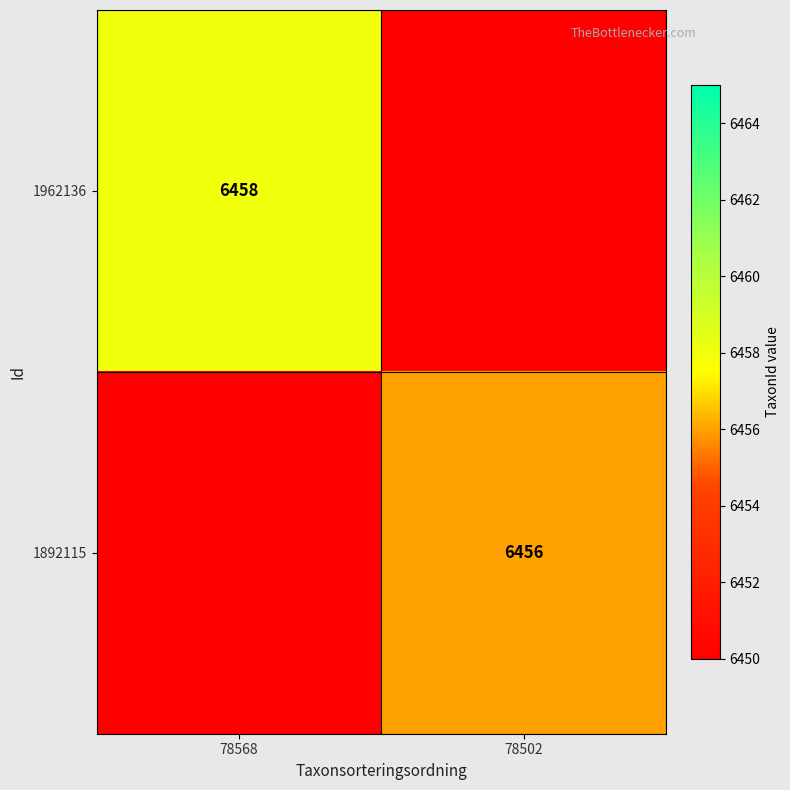

At which category is the sum across all series the highest?

78568